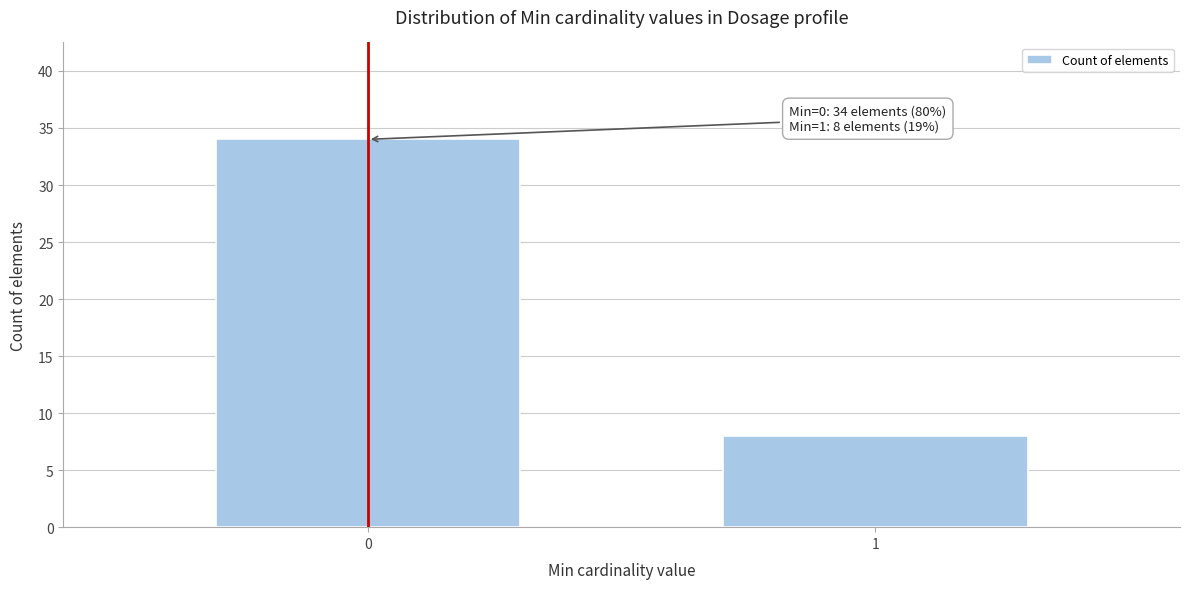

Reading right to left, transcribe all the data shown in this chart.

1=8	0=34